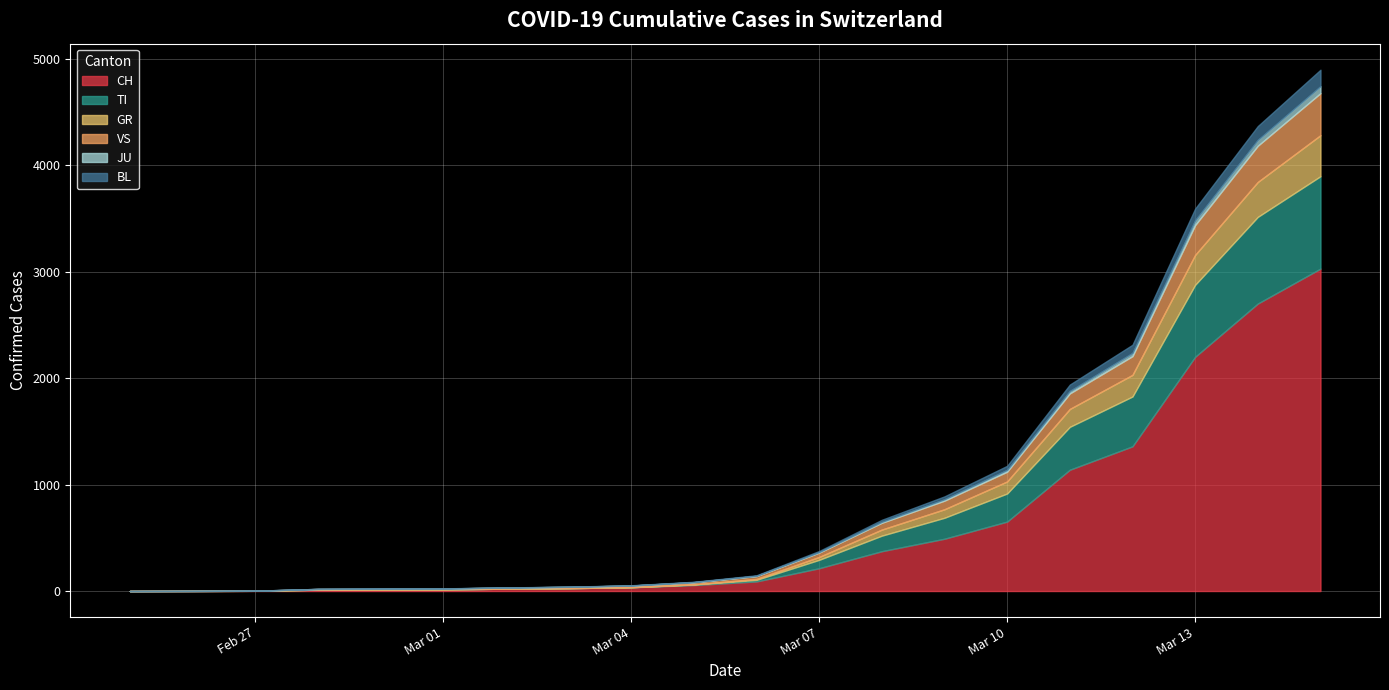

What is the sum of the VS values at 2020-02-26 and 2020-03-07?

41